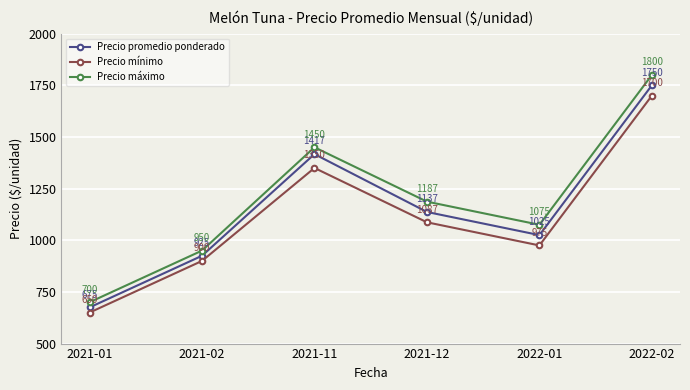

Is the value of Precio máximo at 2022-01 greater than the value of Precio promedio ponderado at 2022-02?

No